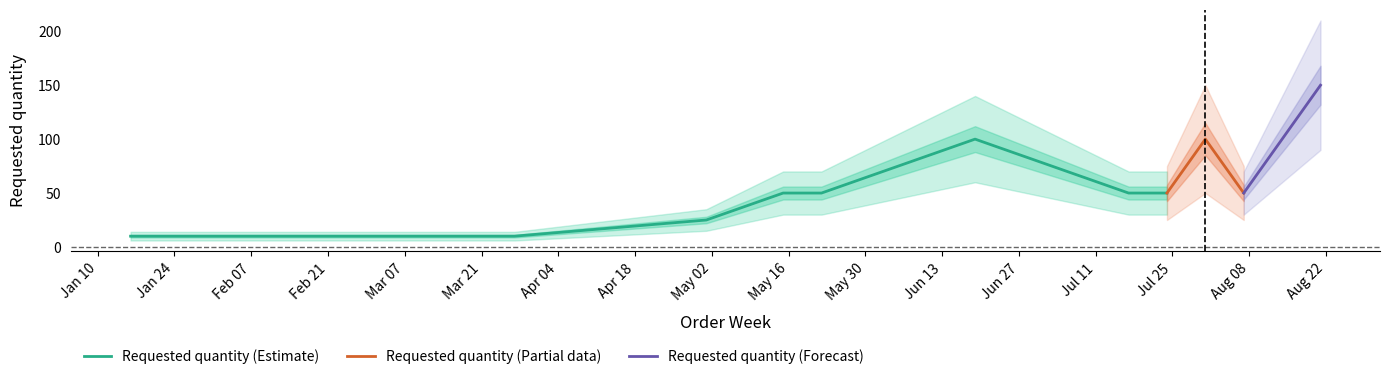

Rank the categories by value from highest to lowest.

2023-08-21, 2023-06-19, 2023-07-31, 2023-05-15, 2023-05-22, 2023-07-17, 2023-07-24, 2023-08-07, 2023-05-01, 2023-01-16, 2023-01-30, 2023-02-20, 2023-03-27